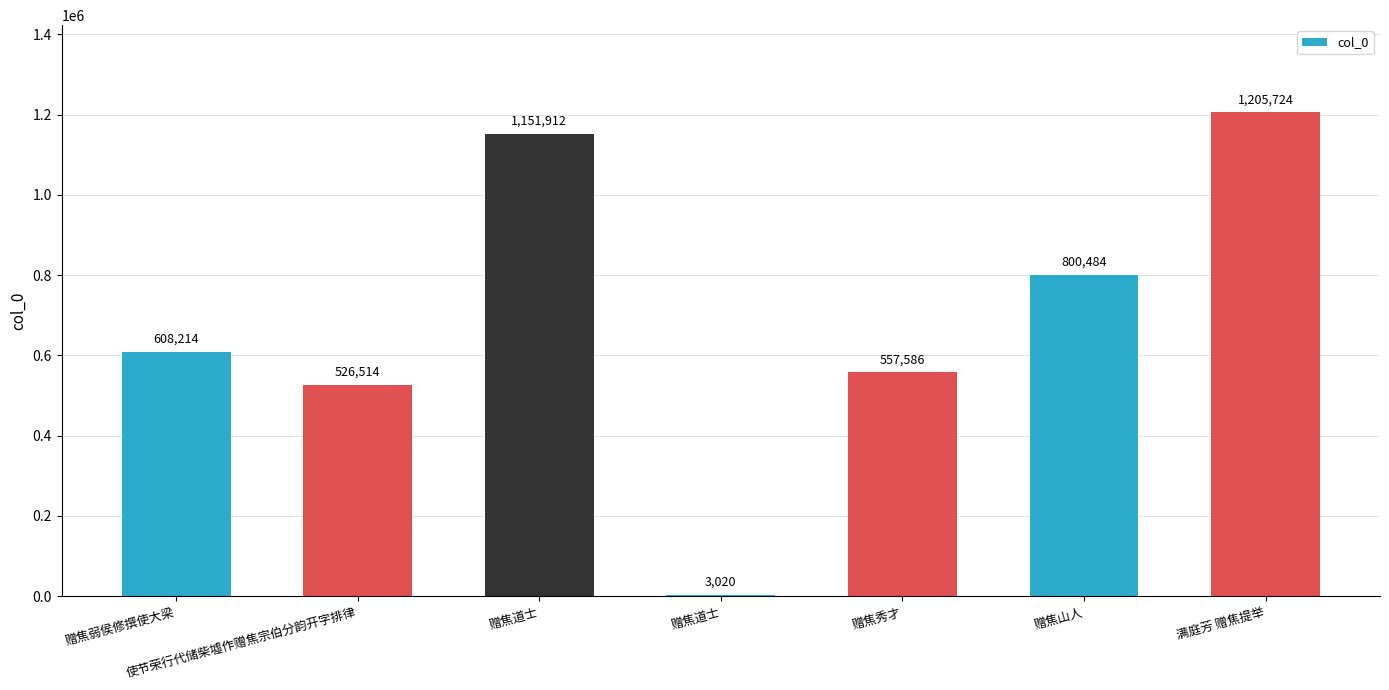

The value at 使节荣行代储柴墟作赠焦宗伯分韵开字排律 is 526514. True or false?

True